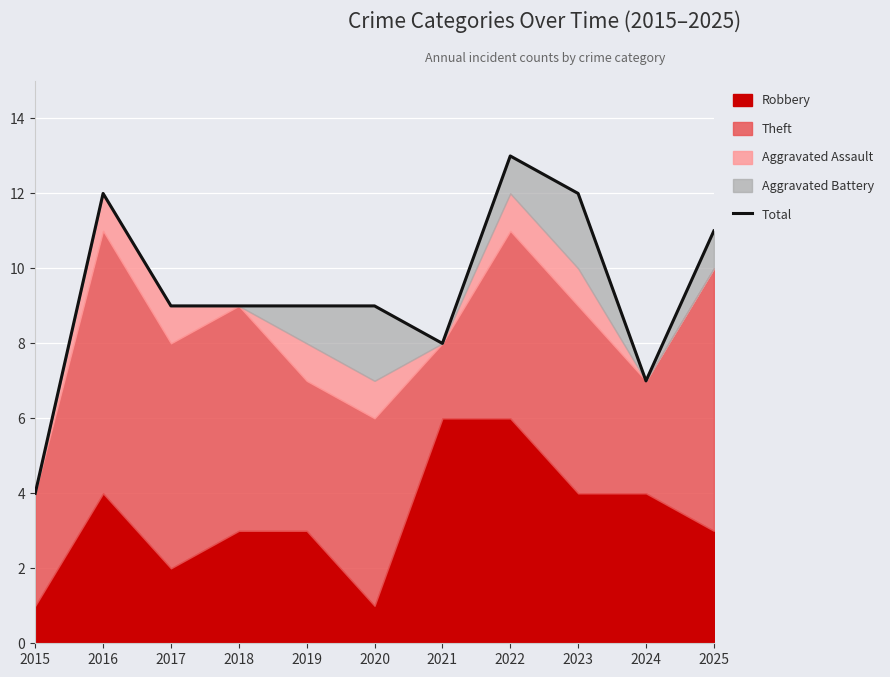

How many points are lower than both their immediate neighbors (excluding endpoints)?

2